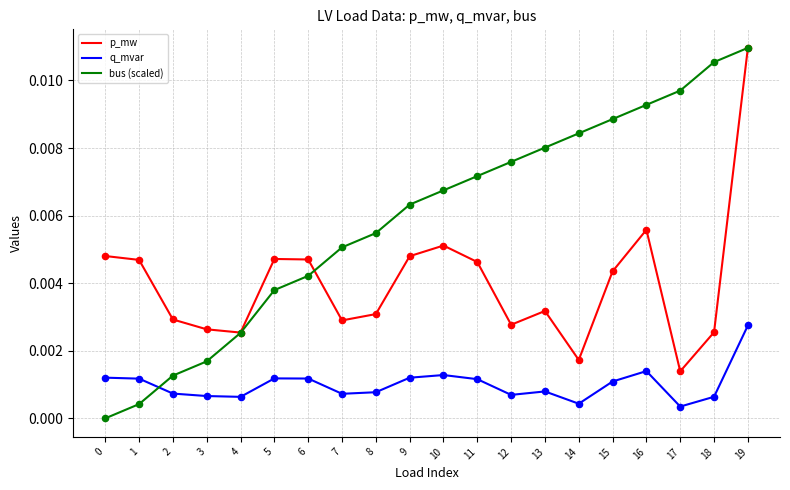

Which series has the largest total across all categories?

bus (scaled)